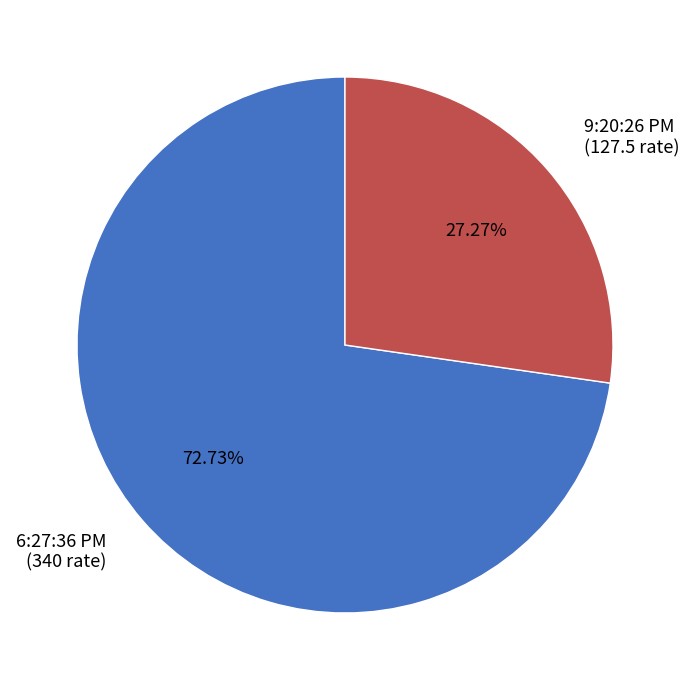

Which category accounts for the majority?

6:27:36 PM